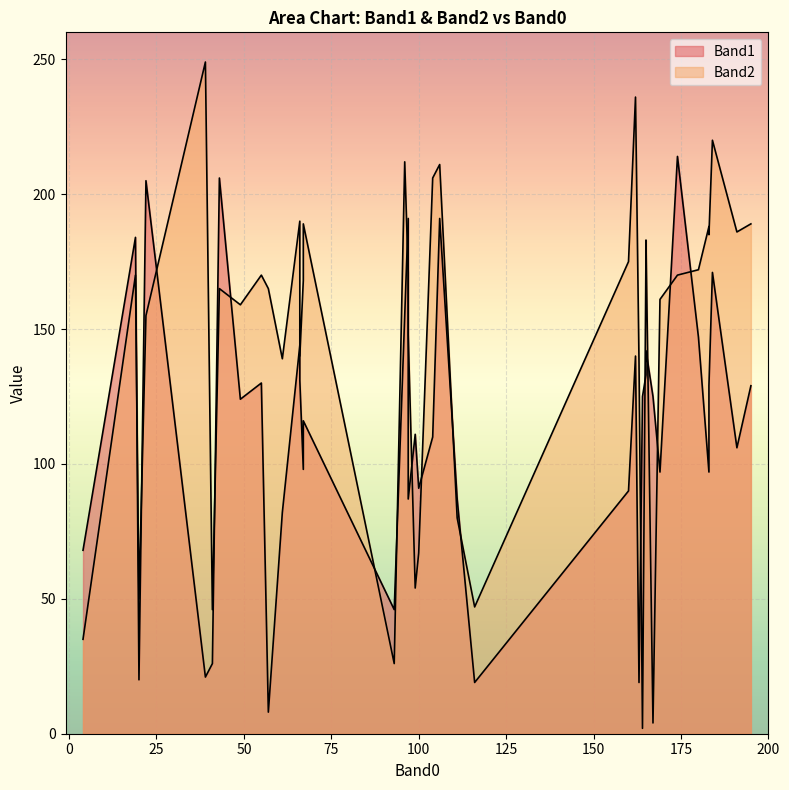

The Band2 series shows 122 at 191. True or false?

False